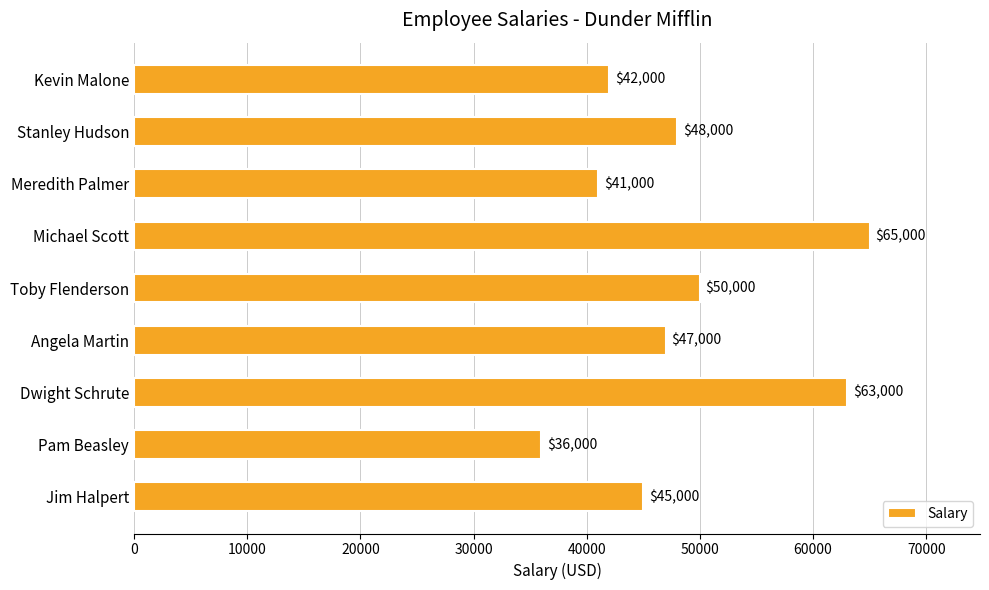

What is the minimum value shown in the chart?

36000